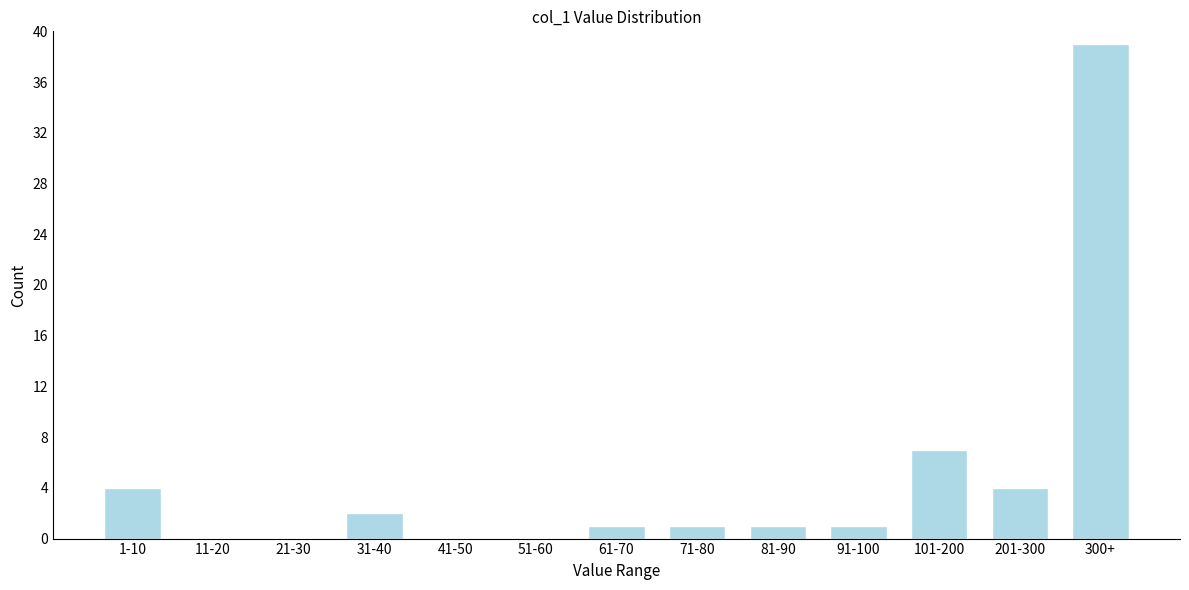

Reading left to right, extract all data points from this chart.

1-10=4	11-20=0	21-30=0	31-40=2	41-50=0	51-60=0	61-70=1	71-80=1	81-90=1	91-100=1	101-200=7	201-300=4	300+=39